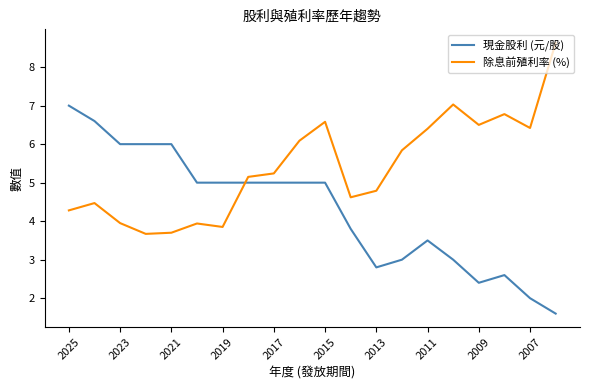

Rank the series by their maximum value, from lowest to highest.

現金股利 (元/股), 除息前殖利率 (%)